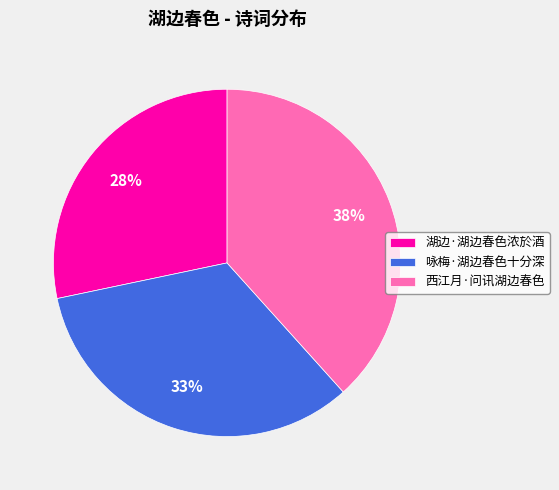

What is the largest slice in the pie chart?

西江月·问讯湖边春色